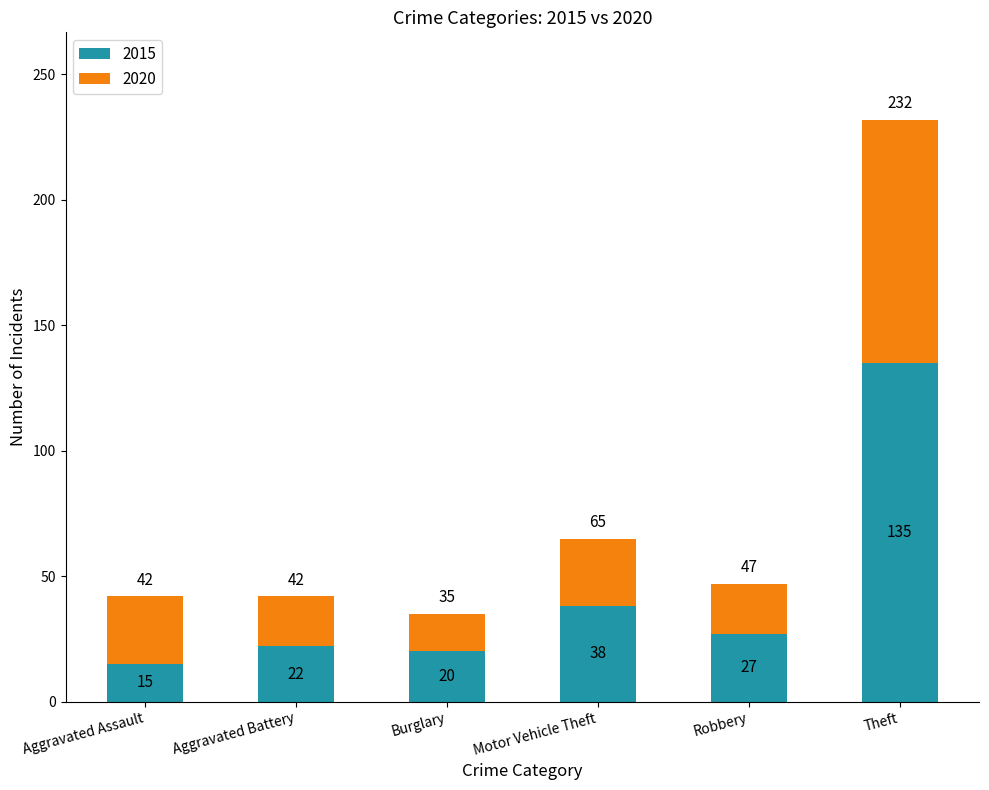

At which category is the sum across all series the highest?

Theft